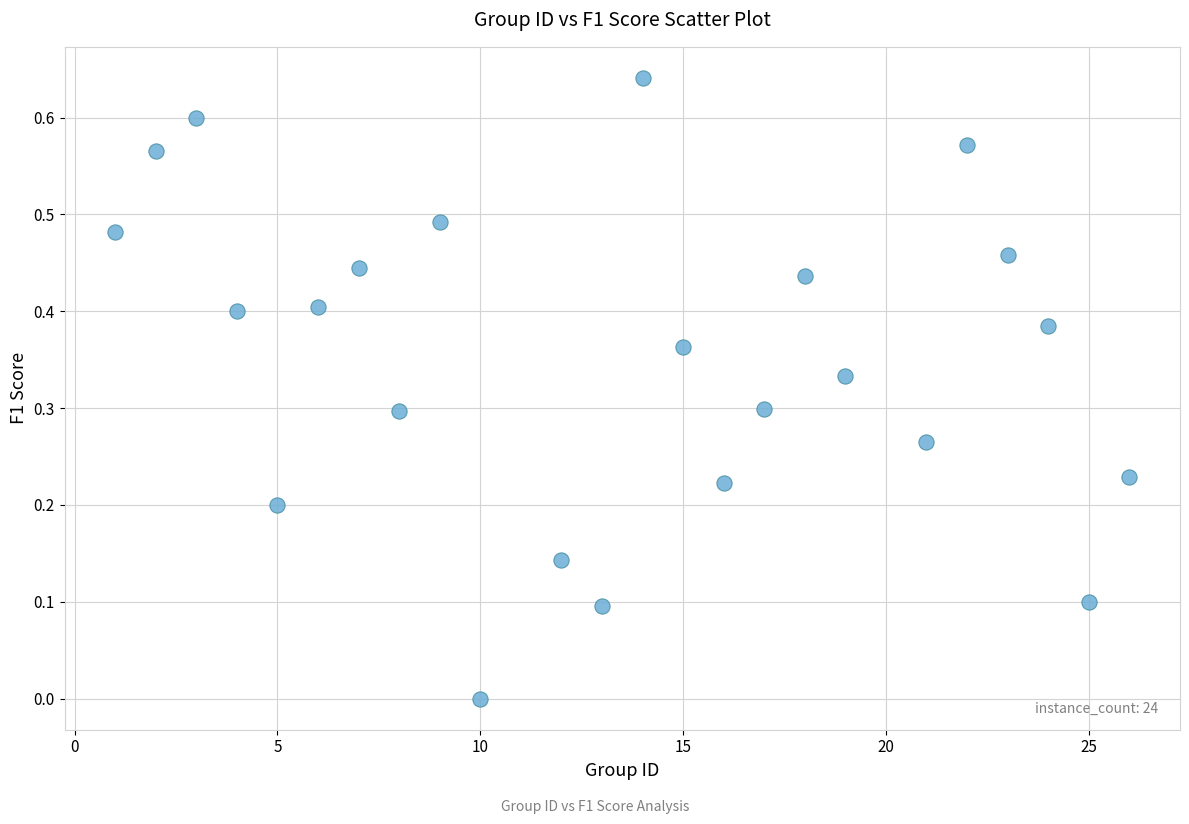

What is the range of X values (max minus min)?

25.0